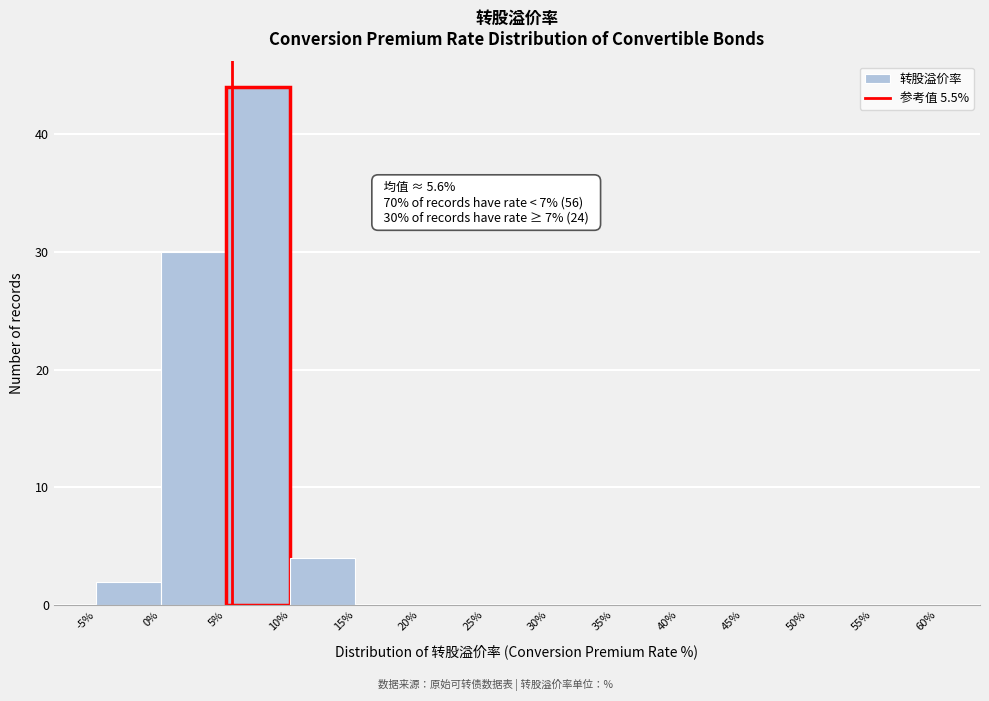

Which range on the x-axis has the tallest bar?

5% to 10%